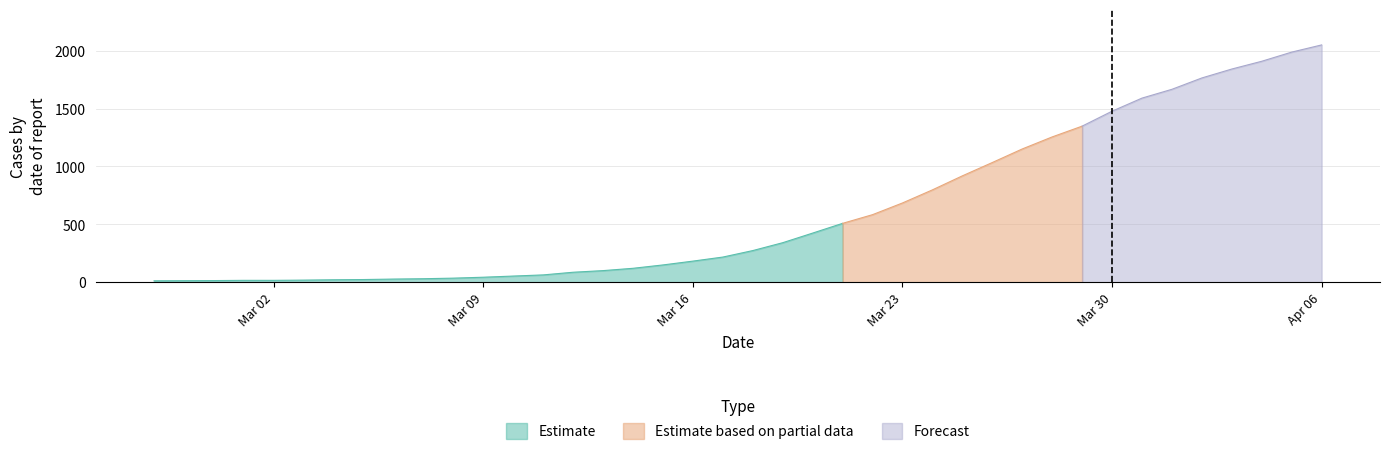

The value at 2020-03-24 is 274. True or false?

False